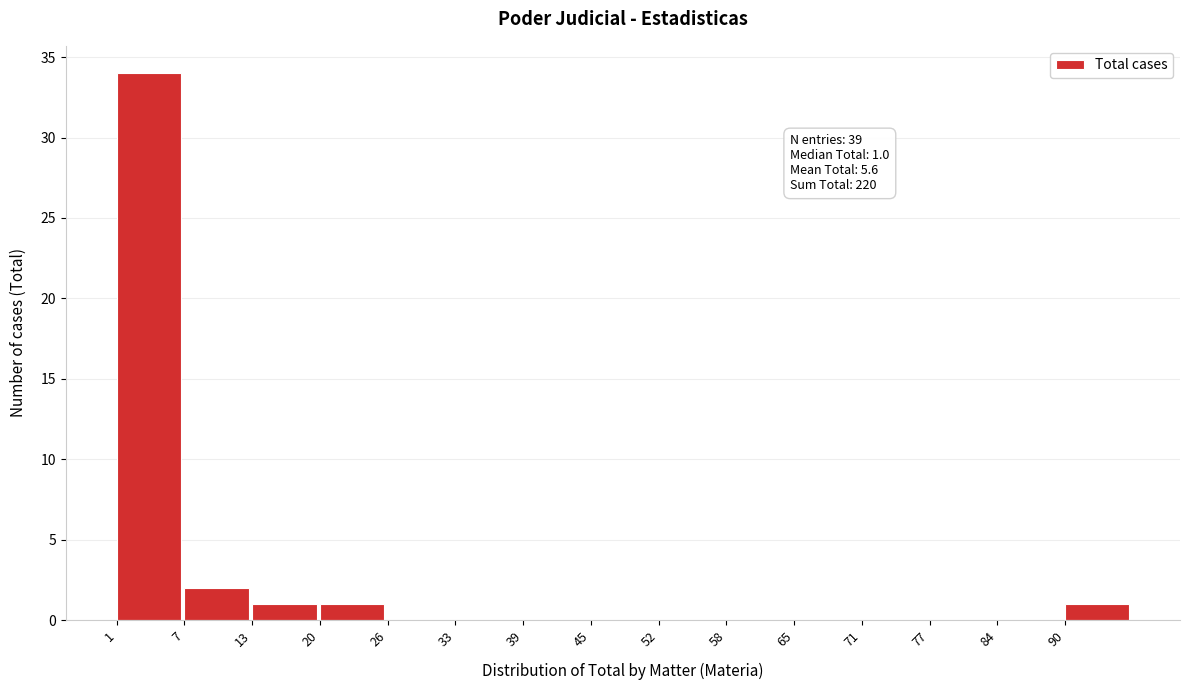

Over which range of the x-axis is the bar tallest?

1.0 to 7.4